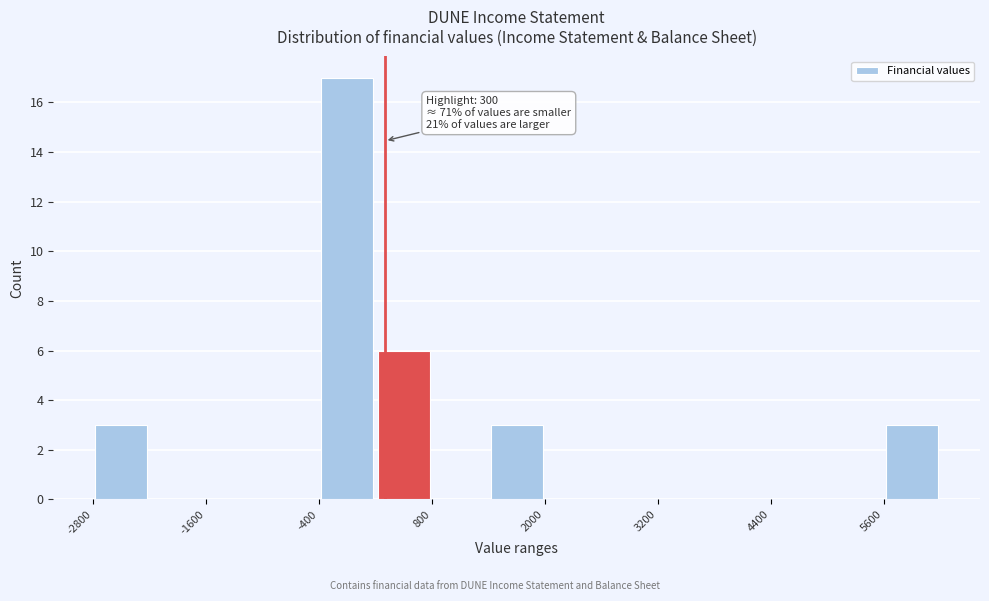

Around what value on the x-axis is the tallest bar? Give the approximate position of its centre, as read against the axis.

0